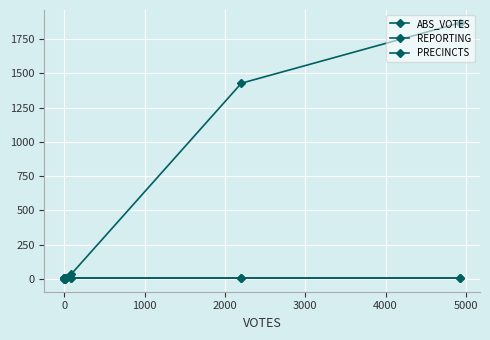

The ABS_VOTES series shows 1 at 1000. True or false?

False